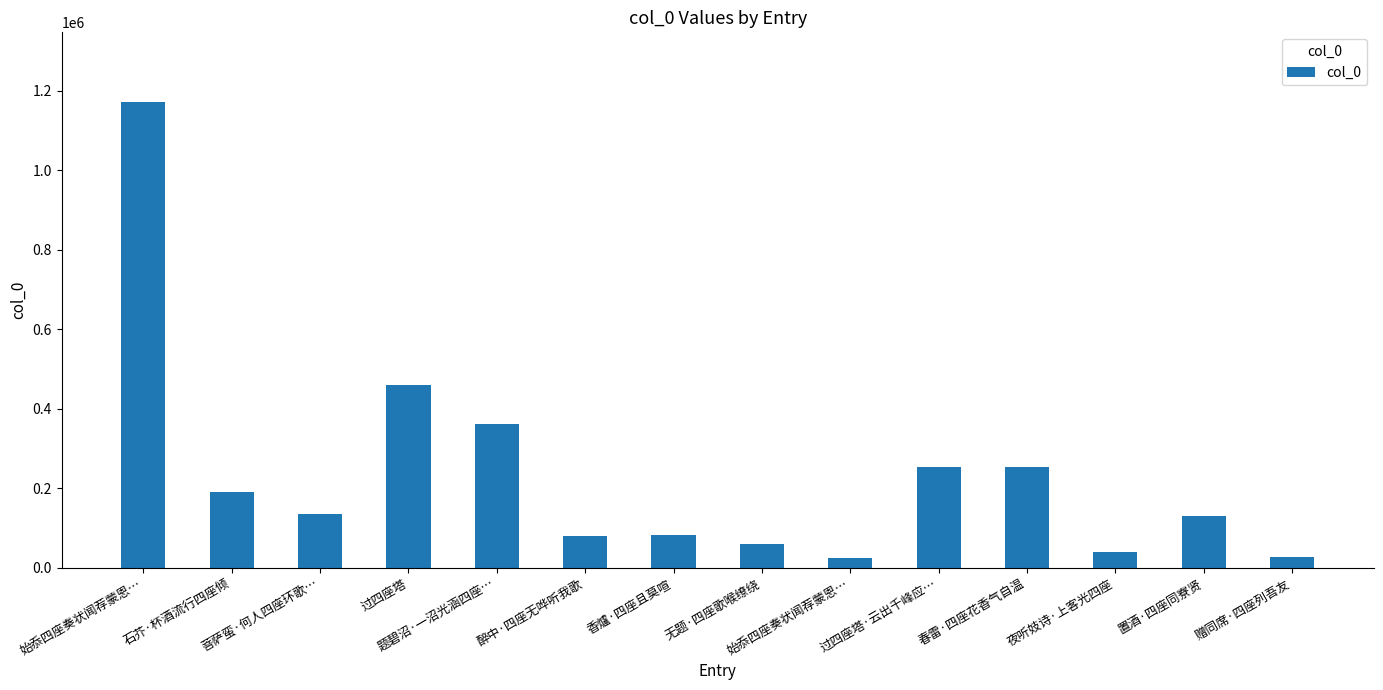

What is the change in value from 菩萨蛮·何人四座环歌… to 过四座塔·云出千峰应…?

+118351